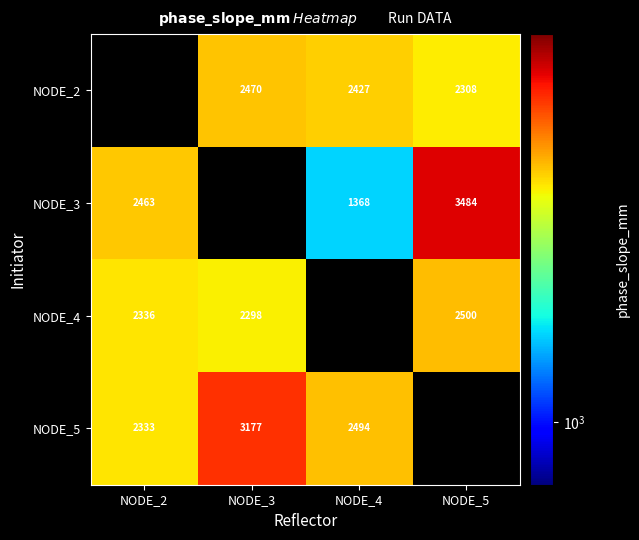

Which category has the highest value across all series?

NODE_5